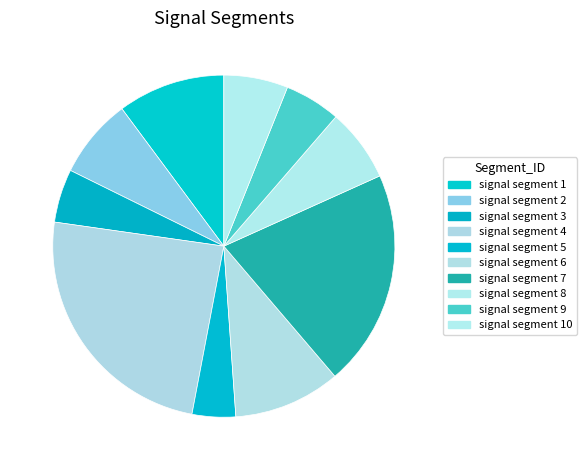

To the nearest percent, what percentage of the pie is signal segment 10?

6%